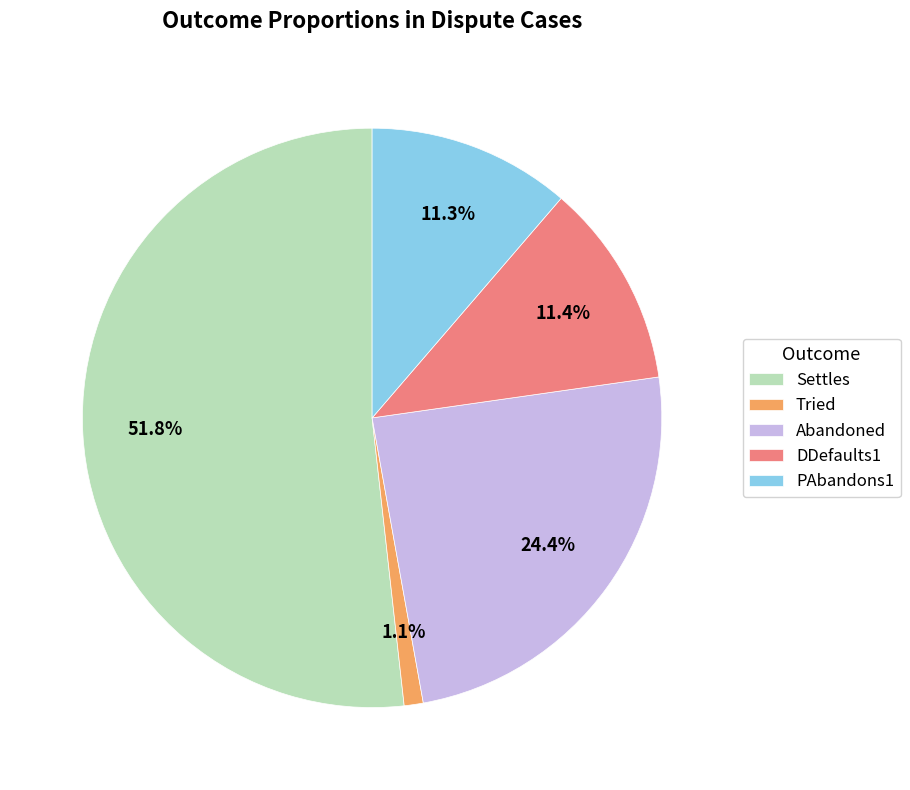

What is the majority slice?

Settles